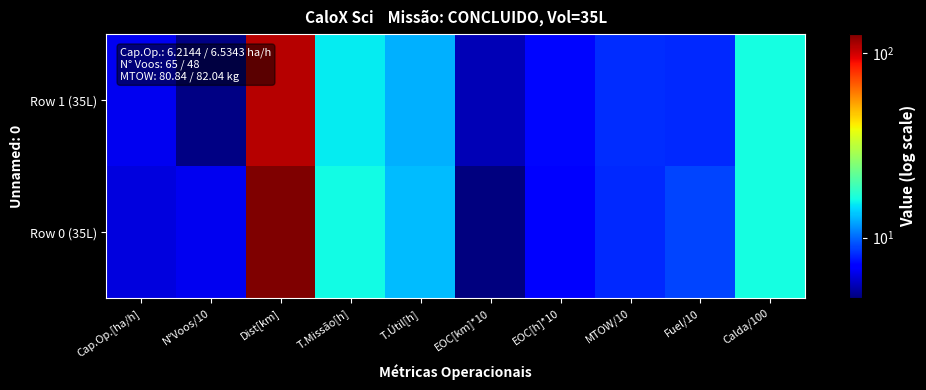

List the series in order of their overall mean, highest first.

Row 0 (35L), Row 1 (35L)